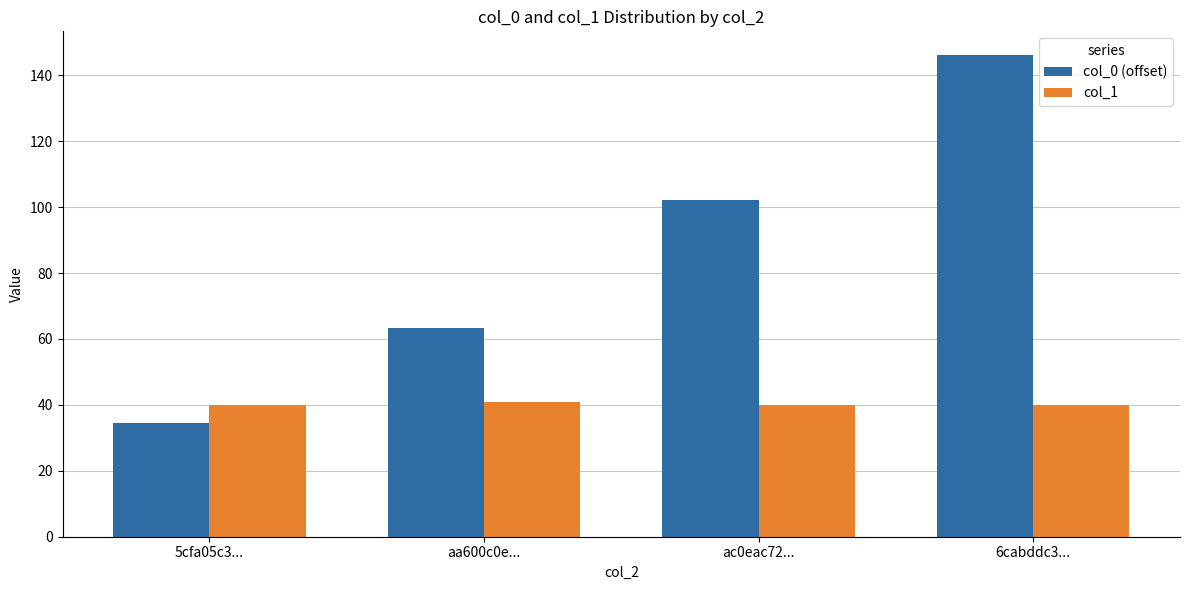

What is the sum of the col_1 values at 6cabddc3... and ac0eac72...?

80.0